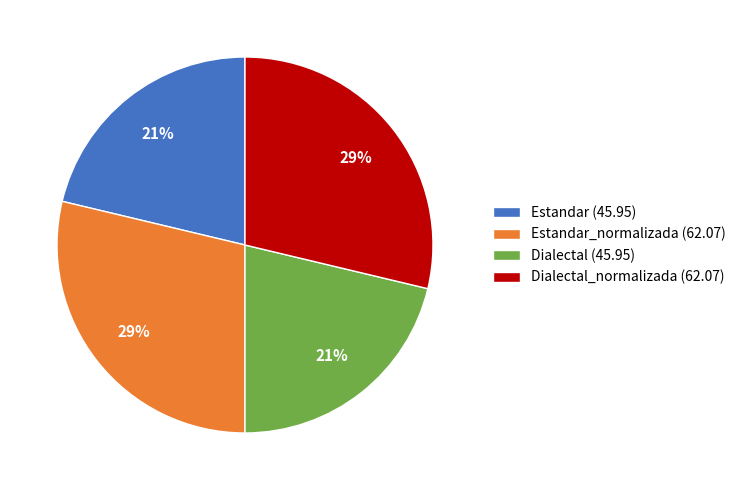

What is the ratio of the value at Dialectal (45.95) to the value at Estandar (45.95)?

1.0